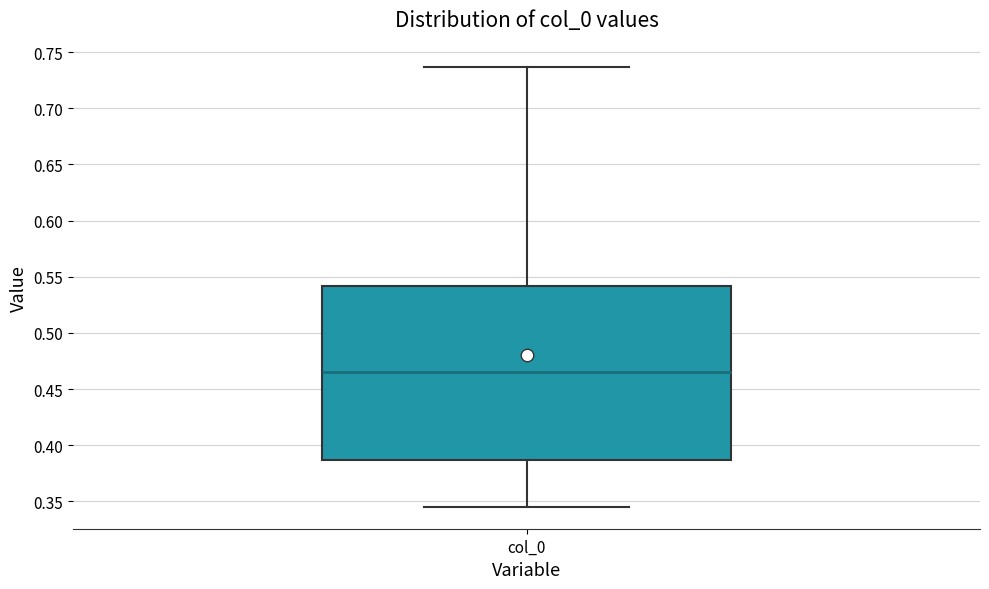

Where does the lower whisker of the box for col_0 end on the y-axis? The values are not printed on the chart, so give them approximately, as read against the axis.

0.345